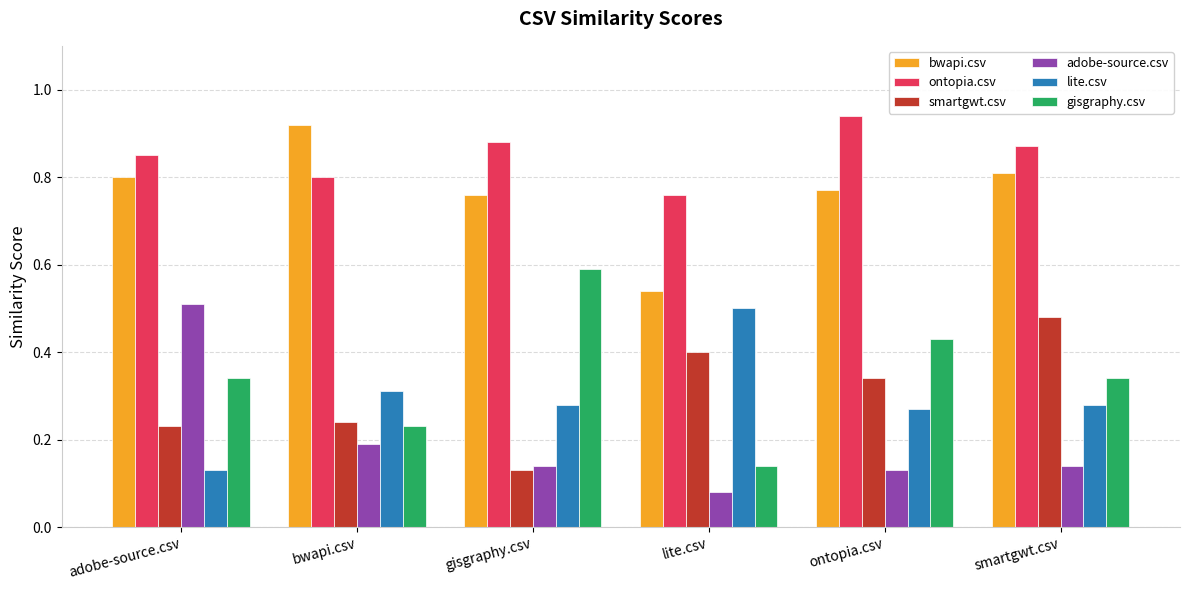

What is the label of the 6th bar from the right?

adobe-source.csv